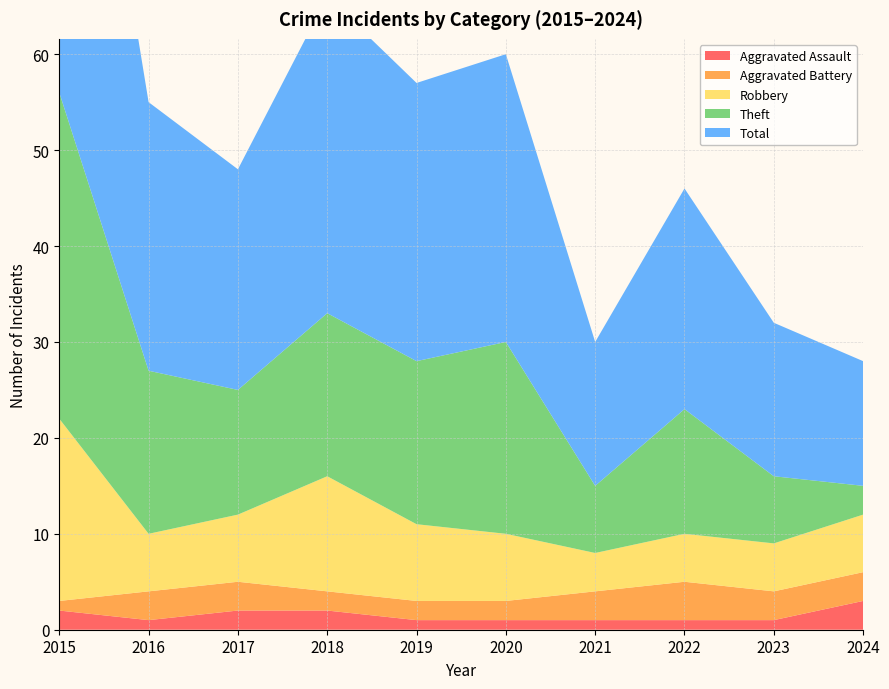

Reading right to left, extract all data points from this chart.

Aggravated Assault: 2024=3	2023=1	2022=1	2021=1	2020=1	2019=1	2018=2	2017=2	2016=1	2015=2
Aggravated Battery: 2024=3	2023=3	2022=4	2021=3	2020=2	2019=2	2018=2	2017=3	2016=3	2015=1
Robbery: 2024=6	2023=5	2022=5	2021=4	2020=7	2019=8	2018=12	2017=7	2016=6	2015=19
Theft: 2024=3	2023=7	2022=13	2021=7	2020=20	2019=17	2018=17	2017=13	2016=17	2015=34
Total: 2024=13	2023=16	2022=23	2021=15	2020=30	2019=29	2018=33	2017=23	2016=28	2015=56